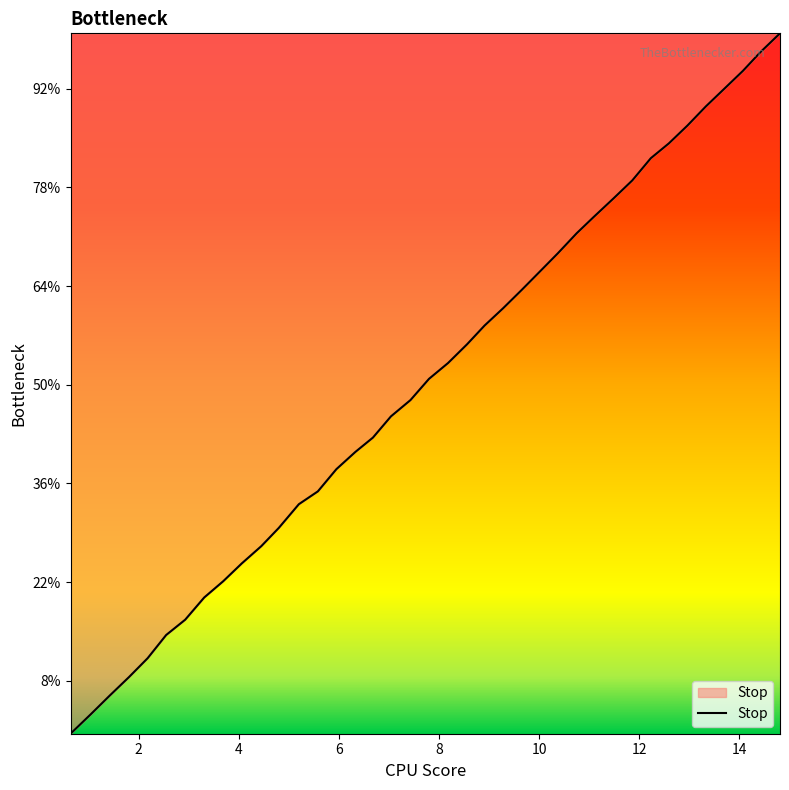

What is the greatest value displayed?

15.1